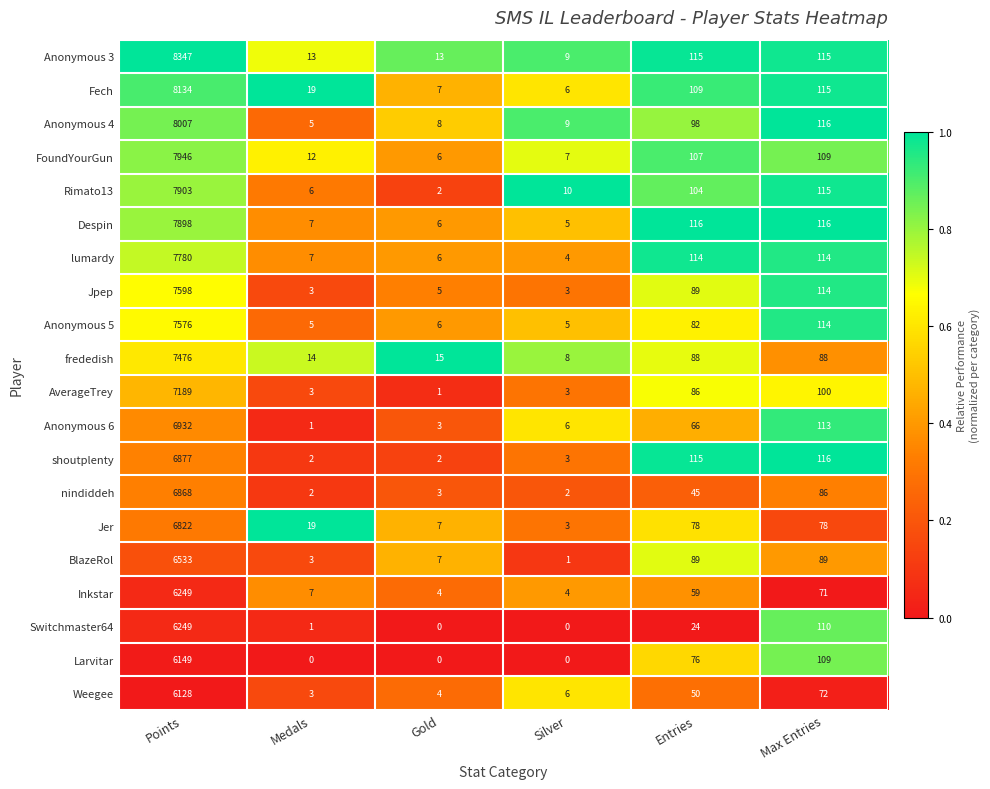

Which series has the largest range (max minus min)?

Anonymous 3